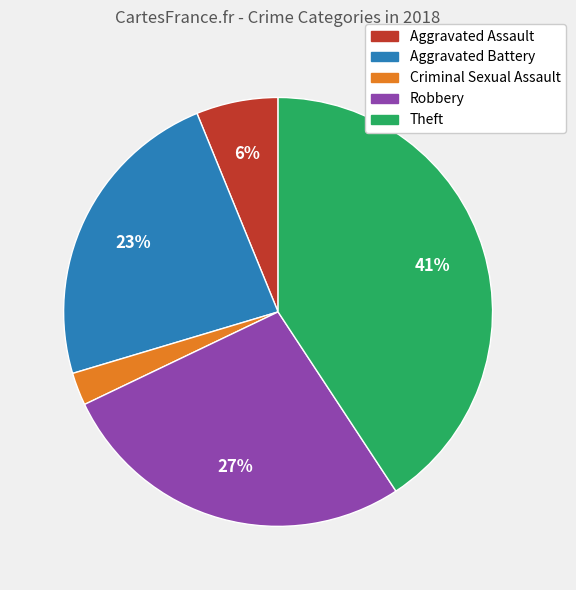

What percentage is the Robbery slice, to the nearest percent?

27%